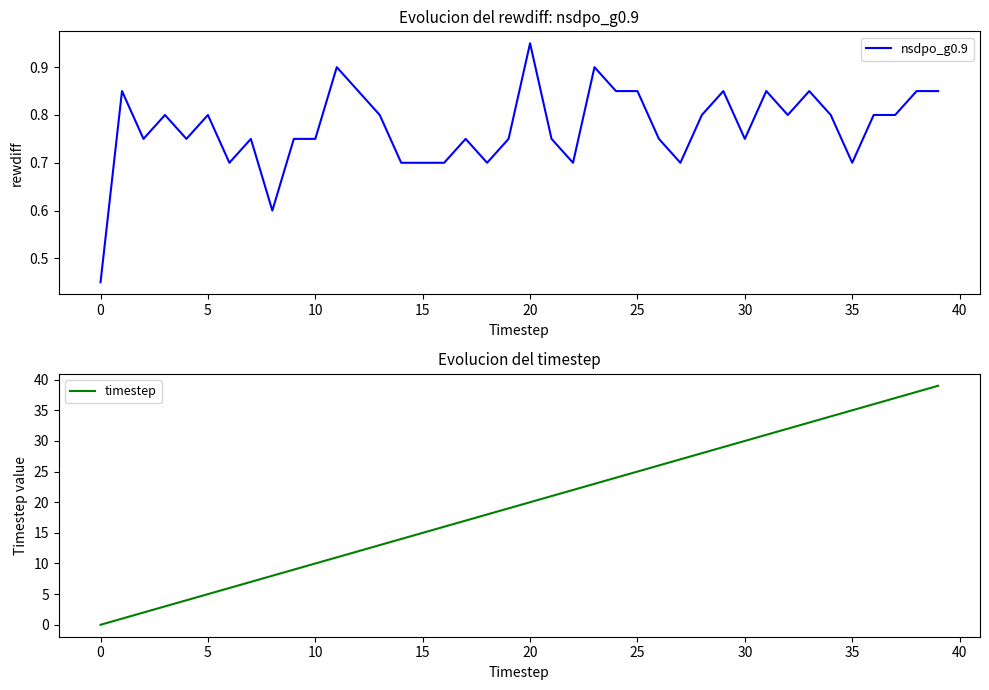

Reading right to left, list all the values displayed in this chart.

nsdpo_g0.9: 0.8	0.8	0.8	0.8	0.7	0.8	0.8	0.8	0.8	0.8	0.8	0.8	0.7	0.8	0.8	0.8	0.9	0.7	0.8	0.9	0.8	0.7	0.8	0.7	0.7	0.7	0.8	0.8	0.9	0.8	0.8	0.6	0.8	0.7	0.8	0.8	0.8	0.8	0.8	0.5
timestep: 39.0	38.0	37.0	36.0	35.0	34.0	33.0	32.0	31.0	30.0	29.0	28.0	27.0	26.0	25.0	24.0	23.0	22.0	21.0	20.0	19.0	18.0	17.0	16.0	15.0	14.0	13.0	12.0	11.0	10.0	9.0	8.0	7.0	6.0	5.0	4.0	3.0	2.0	1.0	0.0